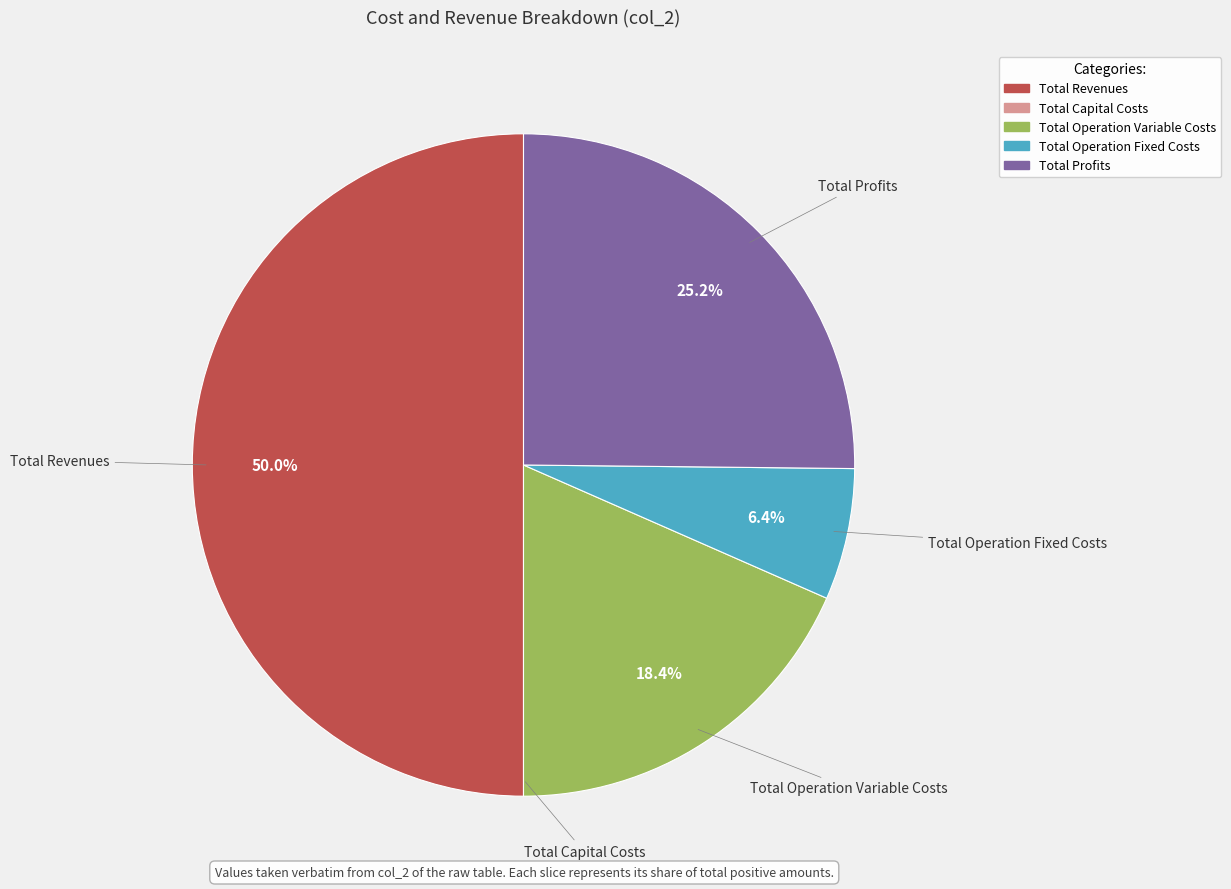

What percentage is the Total Operation Variable Costs slice, to the nearest percent?

18%